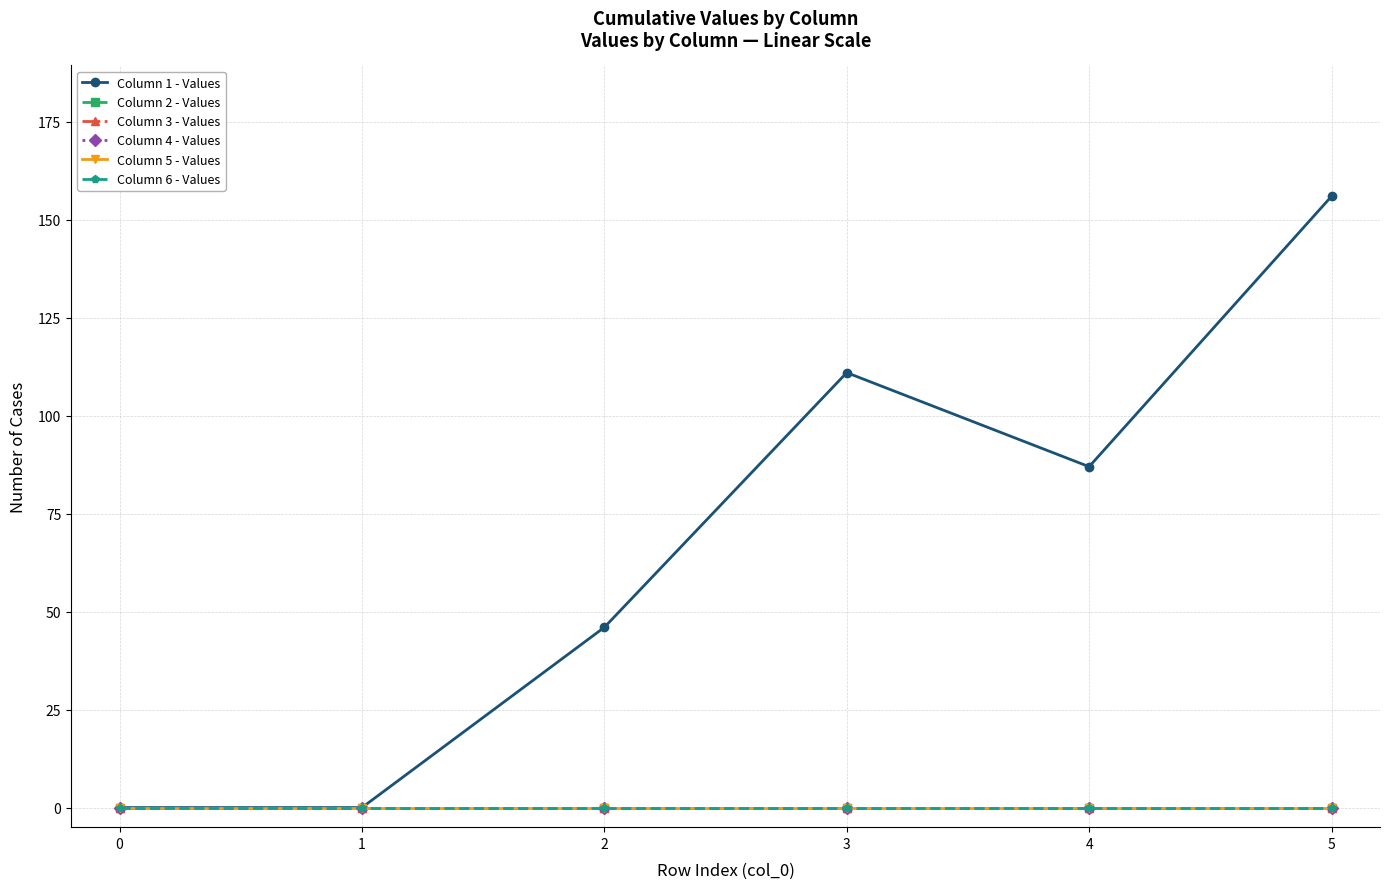

Is this an area chart (filled region under the line)?

No